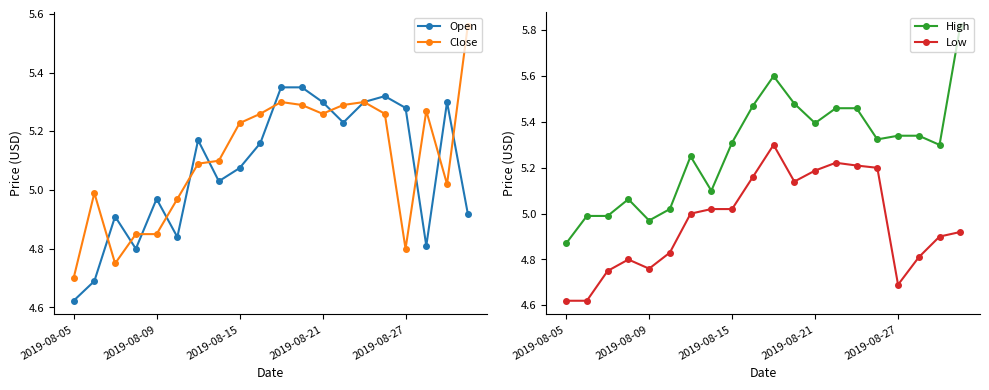

In Open, how many points are lower than both neighbors (excluding endpoints)?

5